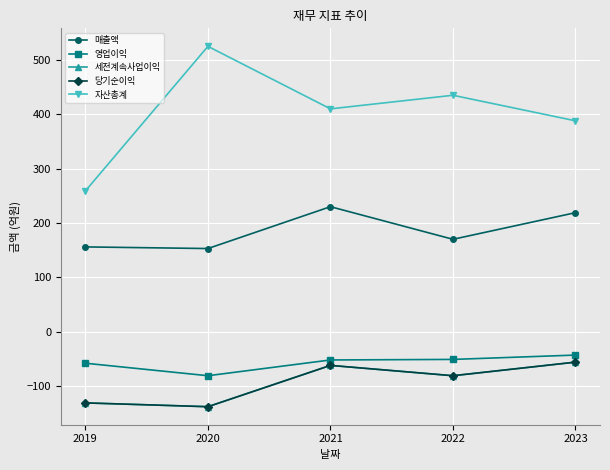

Does the chart have visible grid lines?

Yes